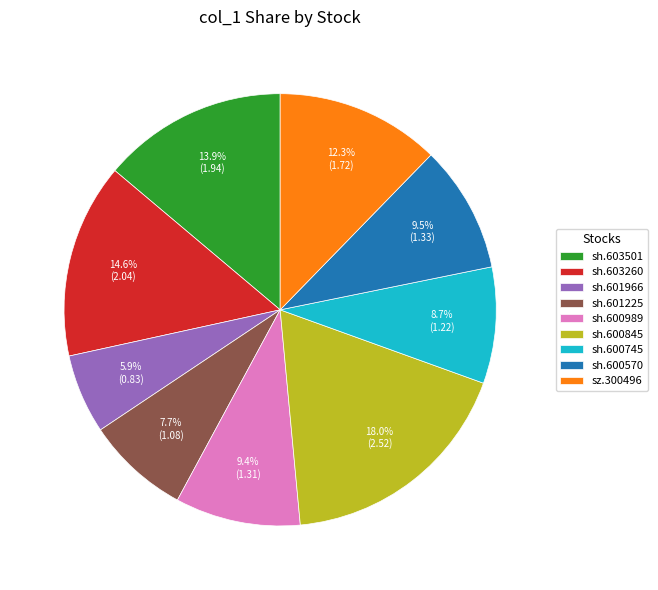

How many segments does this pie chart have?

9